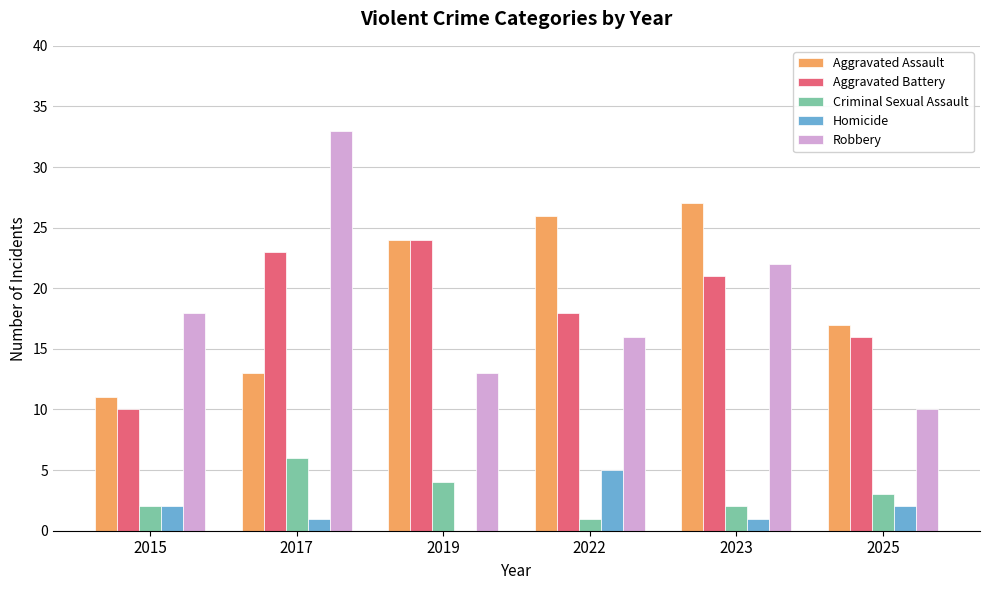

Which series has the largest range (max minus min)?

Robbery